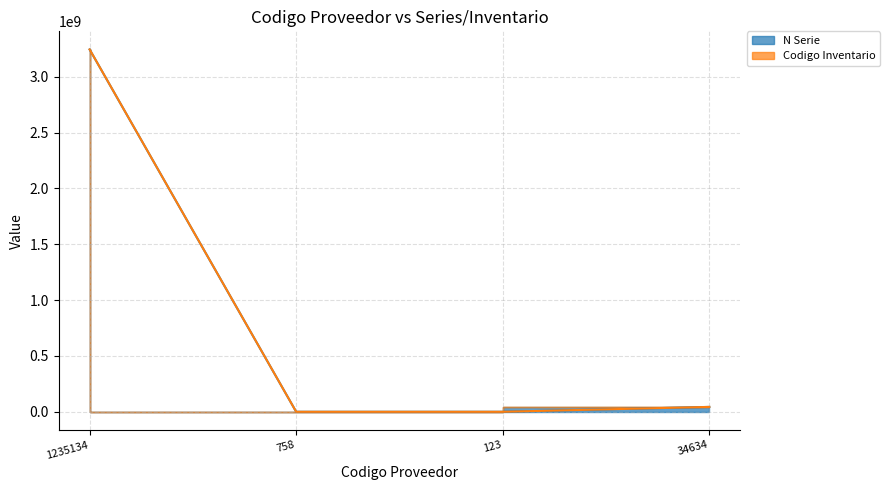

How many values are below 43625234?

2